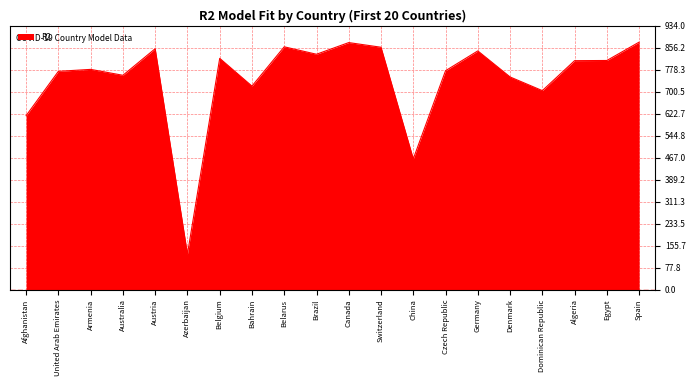

How many lines are shown in the chart?

1